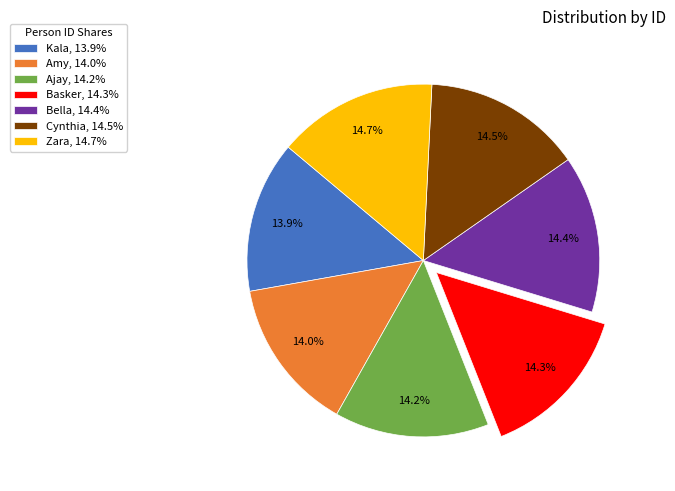

Count the number of slices in the pie.

7